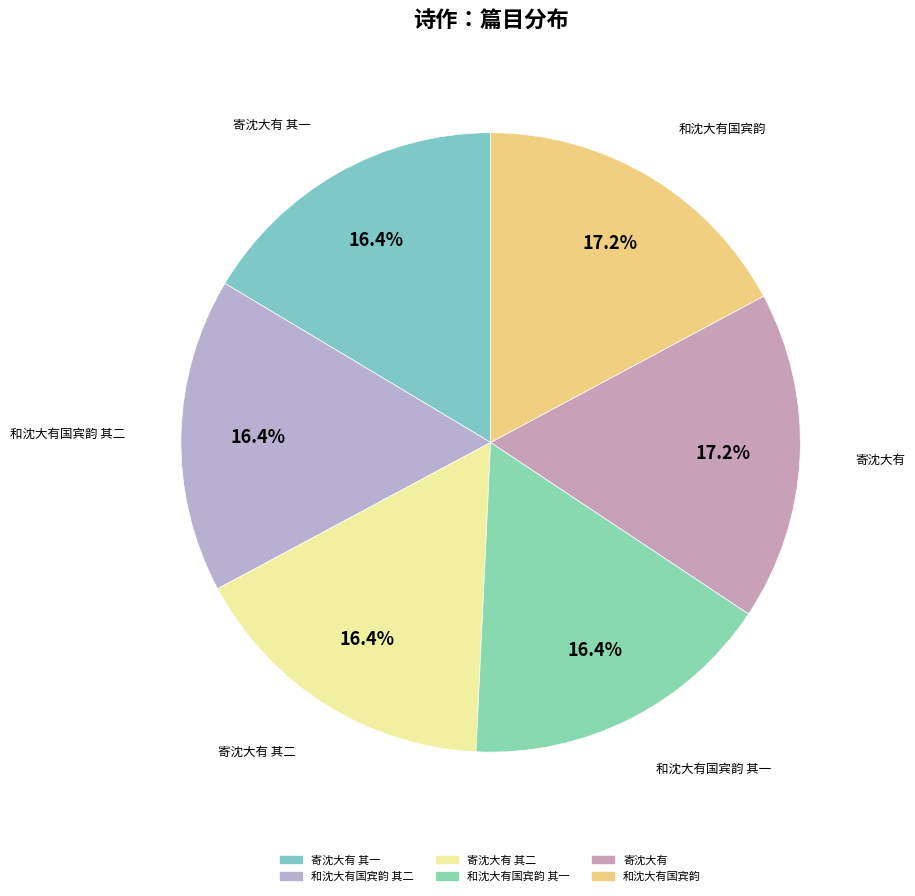

Count the number of slices in the pie.

6